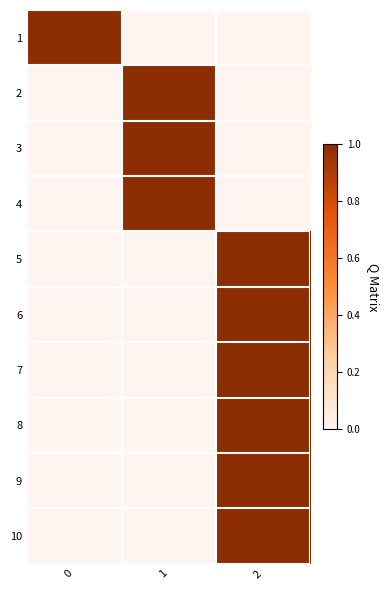

What is the greatest value displayed?

1